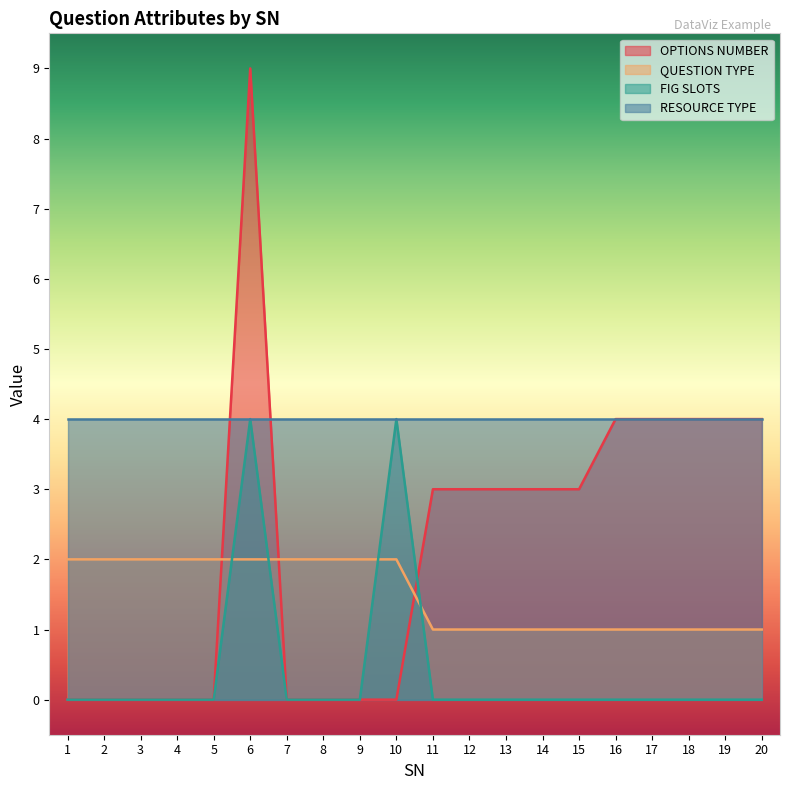

Count the OPTIONS NUMBER values in the range 0 to 4.

19